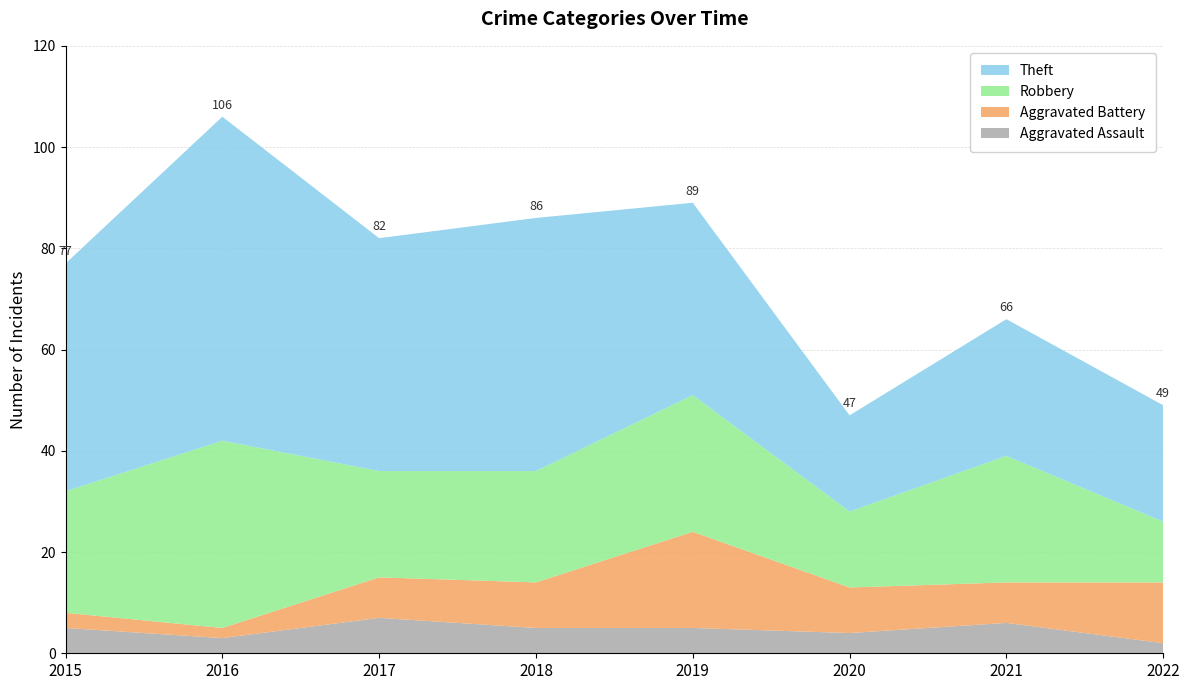

Reading left to right, list all the values displayed in this chart.

Aggravated Assault: 2015=5	2016=3	2017=7	2018=5	2019=5	2020=4	2021=6	2022=2
Aggravated Battery: 2015=3	2016=2	2017=8	2018=9	2019=19	2020=9	2021=8	2022=12
Robbery: 2015=24	2016=37	2017=21	2018=22	2019=27	2020=15	2021=25	2022=12
Theft: 2015=45	2016=64	2017=46	2018=50	2019=38	2020=19	2021=27	2022=23